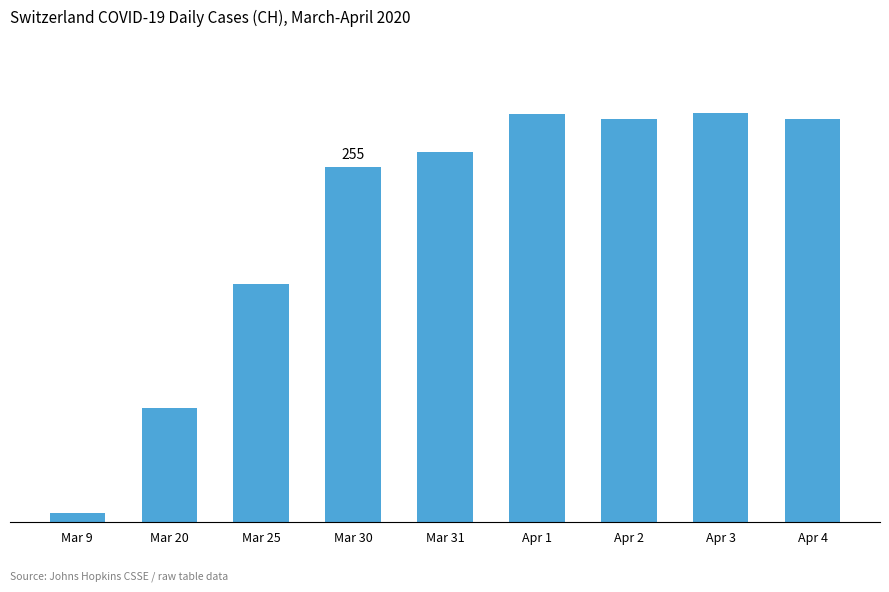

Reading right to left, what are all the values shown in this chart?

Apr 4=290	Apr 3=294	Apr 2=290	Apr 1=293	Mar 31=266	Mar 30=255	Mar 25=171	Mar 20=82	Mar 9=6